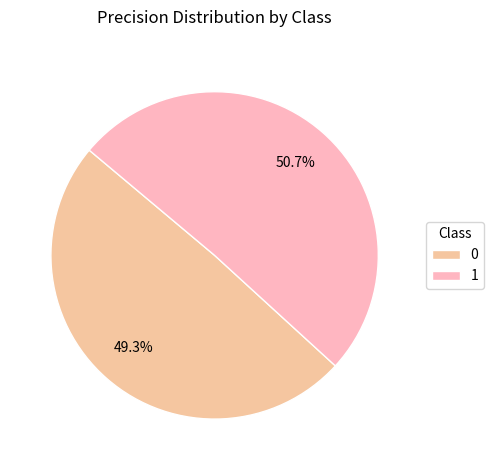

Which has a higher value, 1 or 0?

1